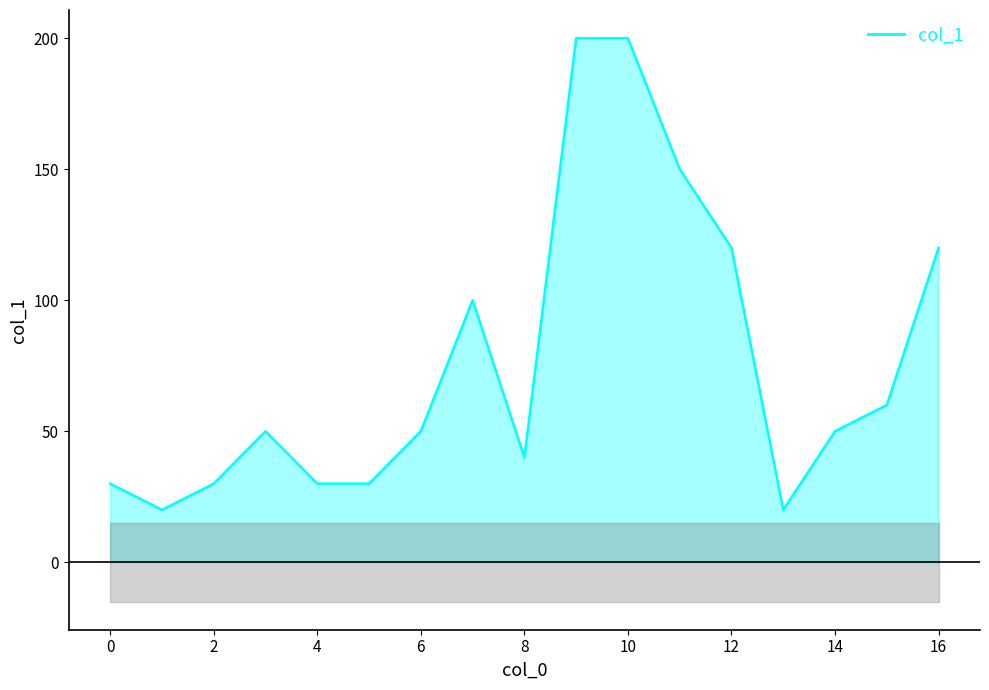

The chart shows a value of 30 at 2. True or false?

True